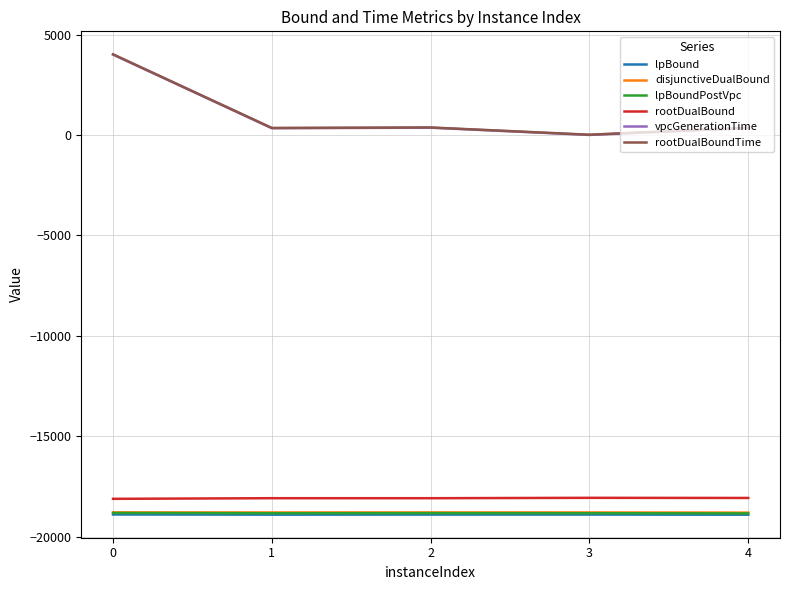

True or false: rootDualBound and rootDualBoundTime intersect in this chart.

False